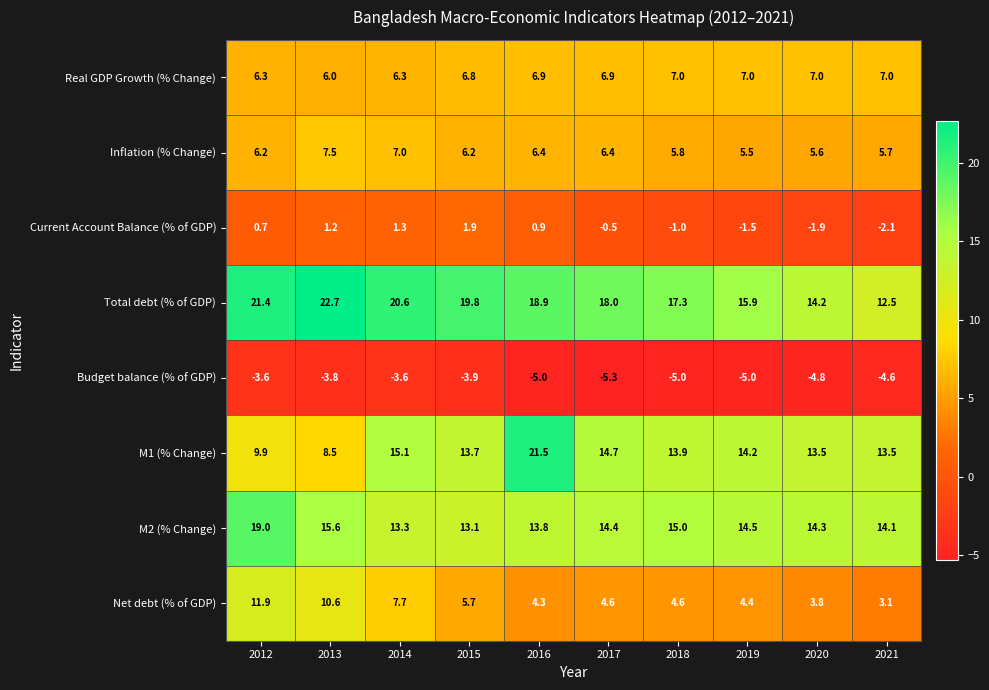

What is the greatest value displayed?

22.7